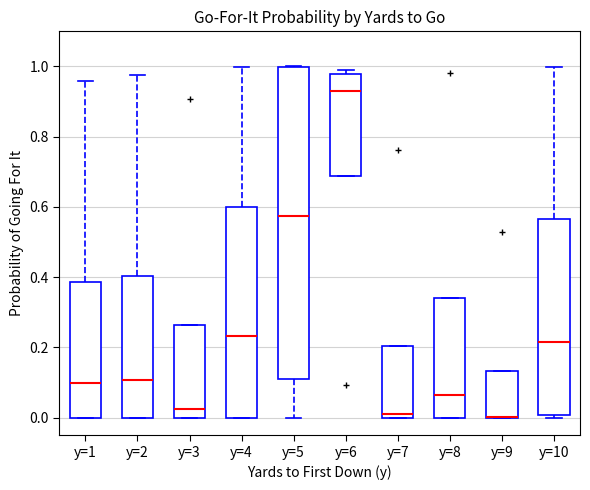

Reading left to right, read every box against the y-axis: the position of its median line, the range the box covers, and the ends of its whiskers. The values are not printed on the chart, so give them approximately, as read against the axis.

y=1: median 0.10, box 0.00 to 0.38, whiskers 0.00 to 0.96
y=2: median 0.10, box 0.00 to 0.40, whiskers 0.00 to 0.98
y=3: median 0.02, box 0.00 to 0.26, whiskers 0.00 to 0.26
y=4: median 0.24, box 0.00 to 0.60, whiskers 0.00 to 1.00
y=5: median 0.58, box 0.12 to 1.00, whiskers 0.00 to 1.00
y=6: median 0.94, box 0.68 to 0.98, whiskers 0.68 to 1.00
y=7: median 0.02, box 0.00 to 0.20, whiskers 0.00 to 0.20
y=8: median 0.06, box 0.00 to 0.34, whiskers 0.00 to 0.34
y=9: median 0.00 (drawn on the box's lower edge), box 0.00 to 0.14, whiskers 0.00 to 0.14
y=10: median 0.22, box 0.00 to 0.56, whiskers 0.00 (just below the box's lower edge) to 1.00